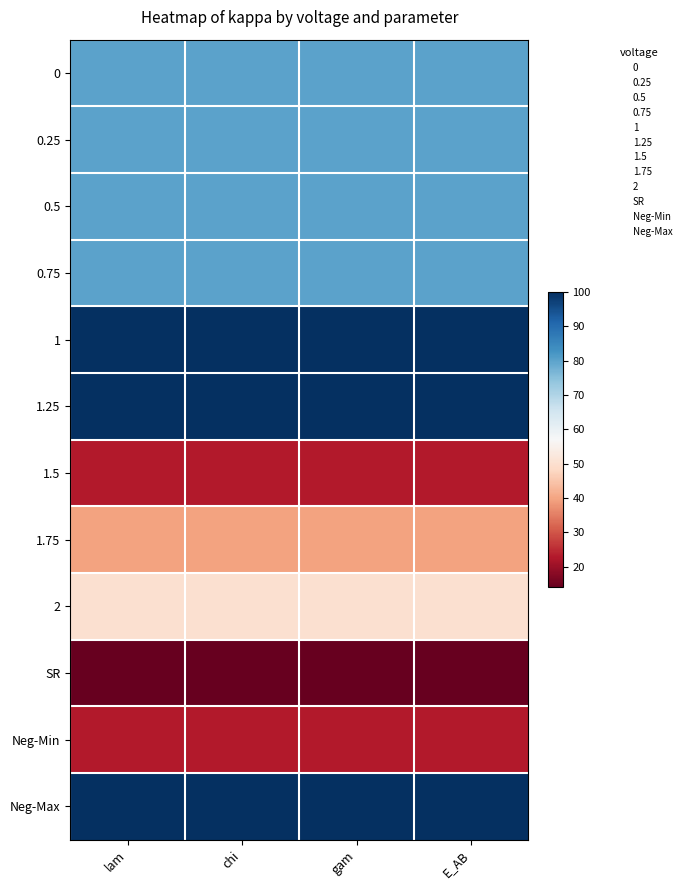

Reading right to left, transcribe all the data shown in this chart.

0: E_AB=80.0	gam=80.0	chi=80.0	lam=80.0
0.25: E_AB=80.0	gam=80.0	chi=80.0	lam=80.0
0.5: E_AB=80.0	gam=80.0	chi=80.0	lam=80.0
0.75: E_AB=80.0	gam=80.0	chi=80.0	lam=80.0
1: E_AB=100.0	gam=100.0	chi=100.0	lam=100.0
1.25: E_AB=100.0	gam=100.0	chi=100.0	lam=100.0
1.5: E_AB=22.8	gam=22.8	chi=22.8	lam=22.8
1.75: E_AB=39.8	gam=39.8	chi=39.8	lam=39.8
2: E_AB=50.0	gam=50.0	chi=50.0	lam=50.0
SR: E_AB=14.0	gam=14.0	chi=14.0	lam=14.0
Neg-Min: E_AB=22.8	gam=22.8	chi=22.8	lam=22.8
Neg-Max: E_AB=100.0	gam=100.0	chi=100.0	lam=100.0